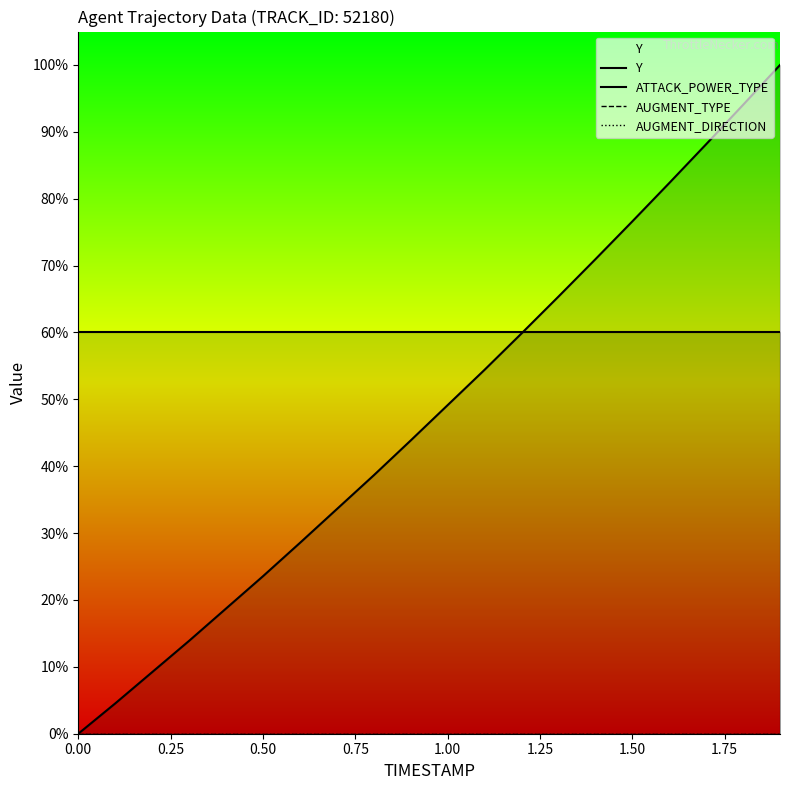

Which series has the largest range (max minus min)?

Y